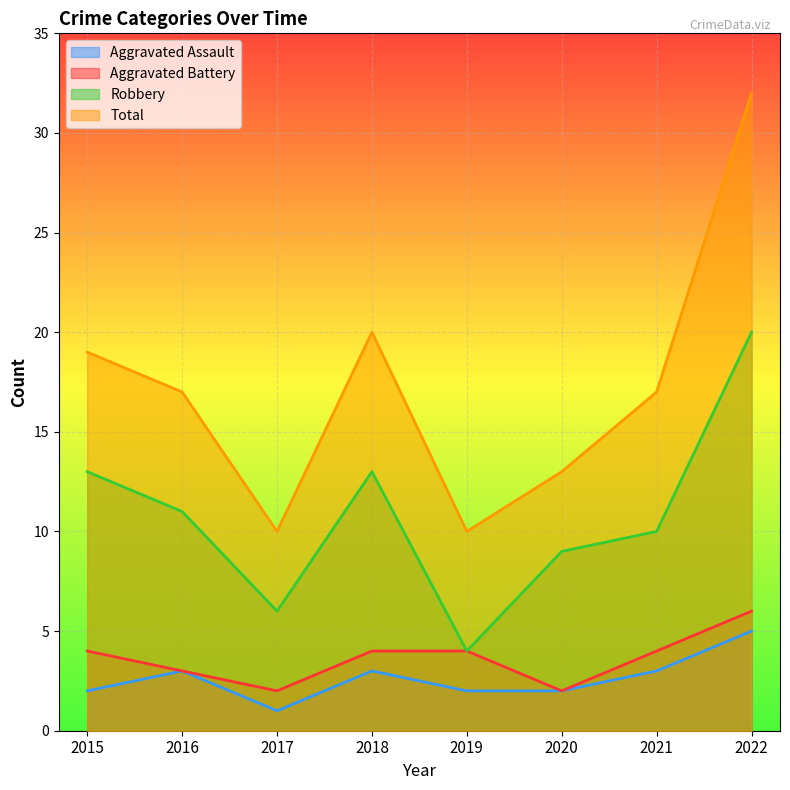

The value of Robbery at 2021 is 16. True or false?

False